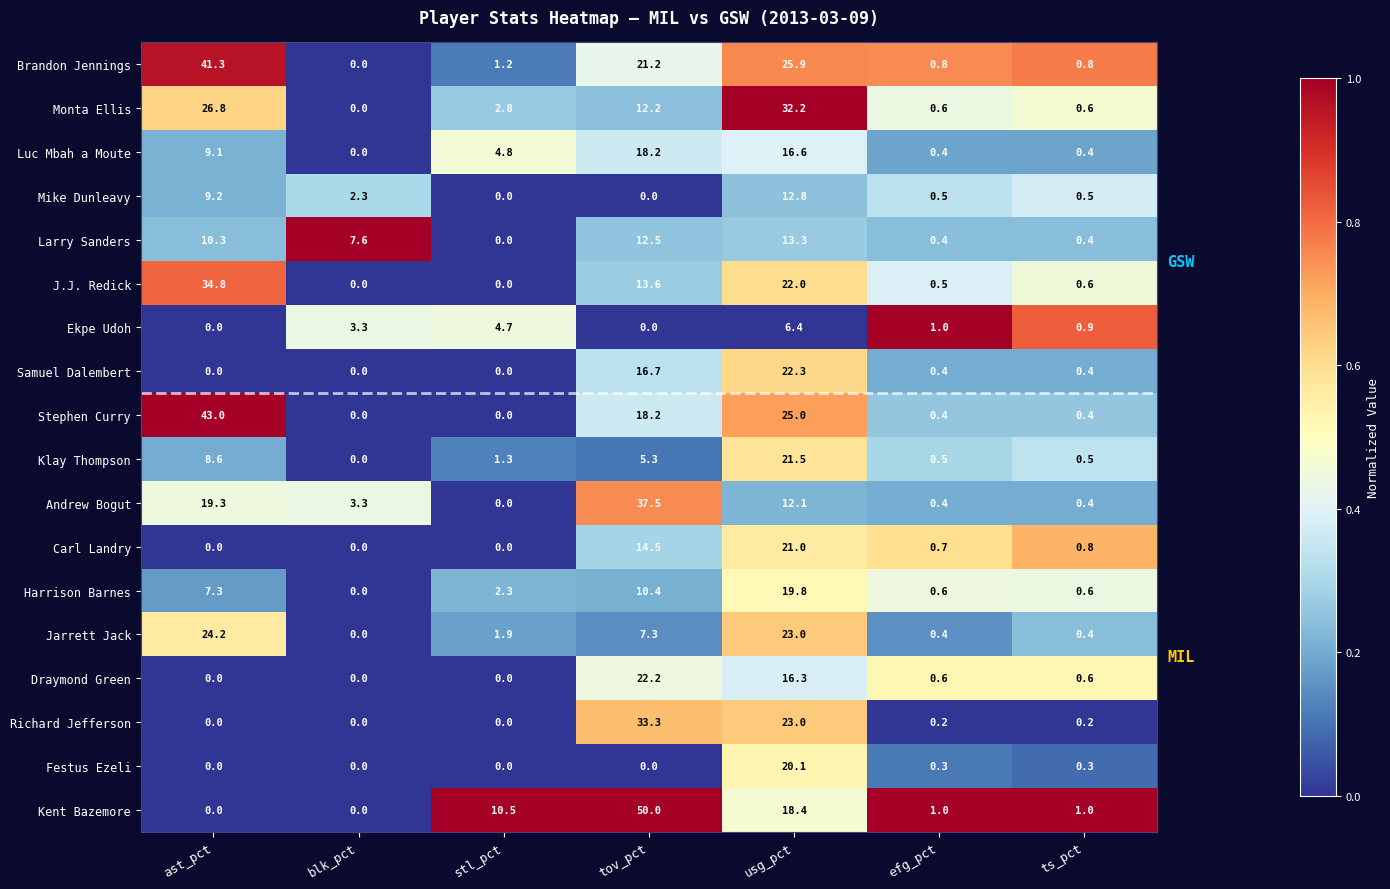

At which label does Luc Mbah a Moute reach its minimum?

blk_pct